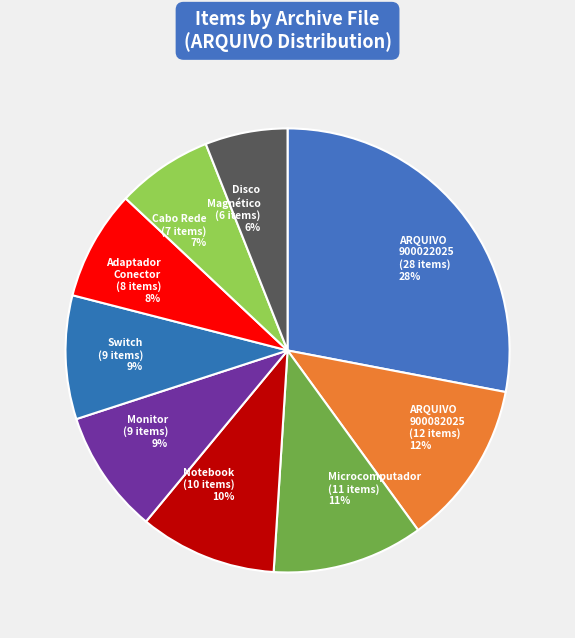

Between Monitor (9 items) 9% and Microcomputador (11 items) 11%, which is larger?

Microcomputador (11 items) 11%